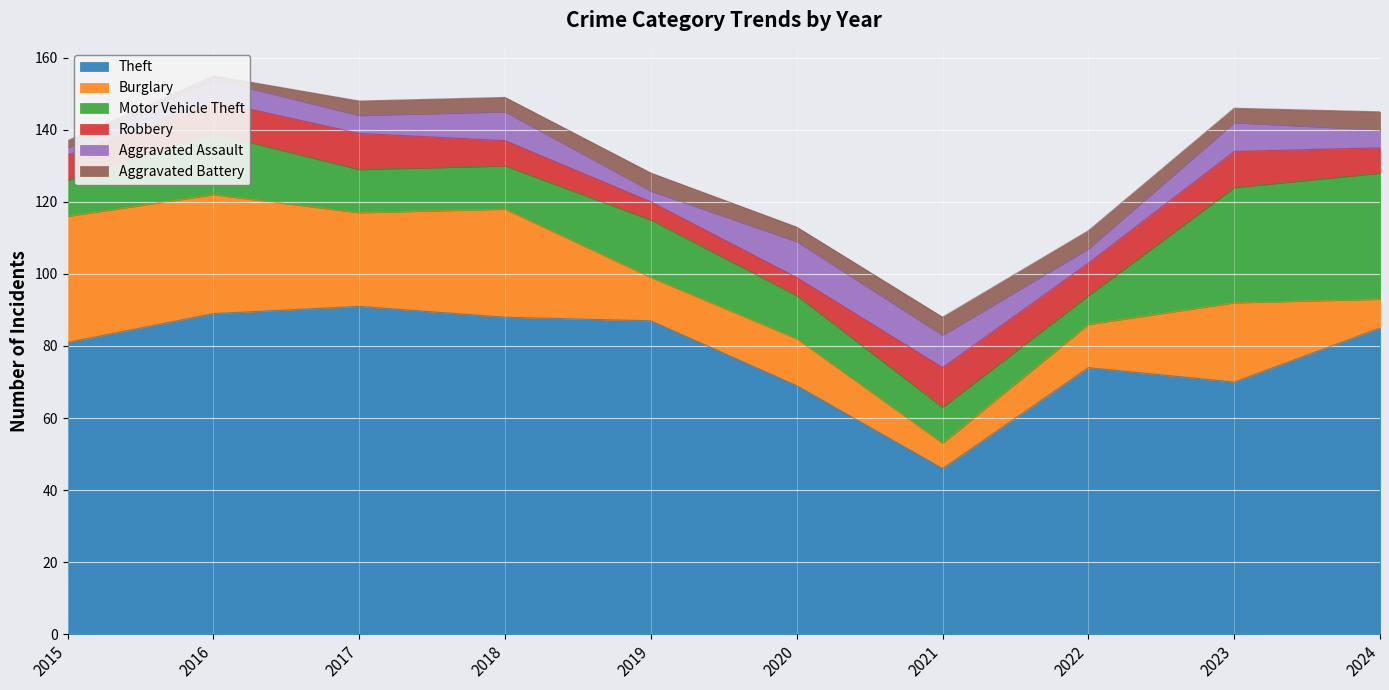

How many series are shown in this chart?

6